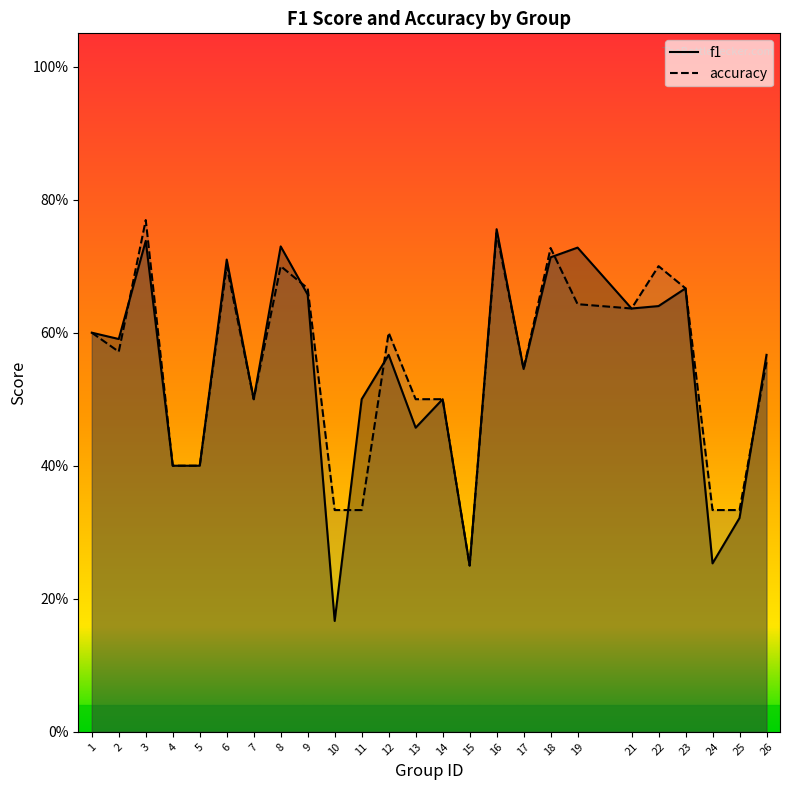

What is the value of the f1 point at the 24th from the left?

0.3